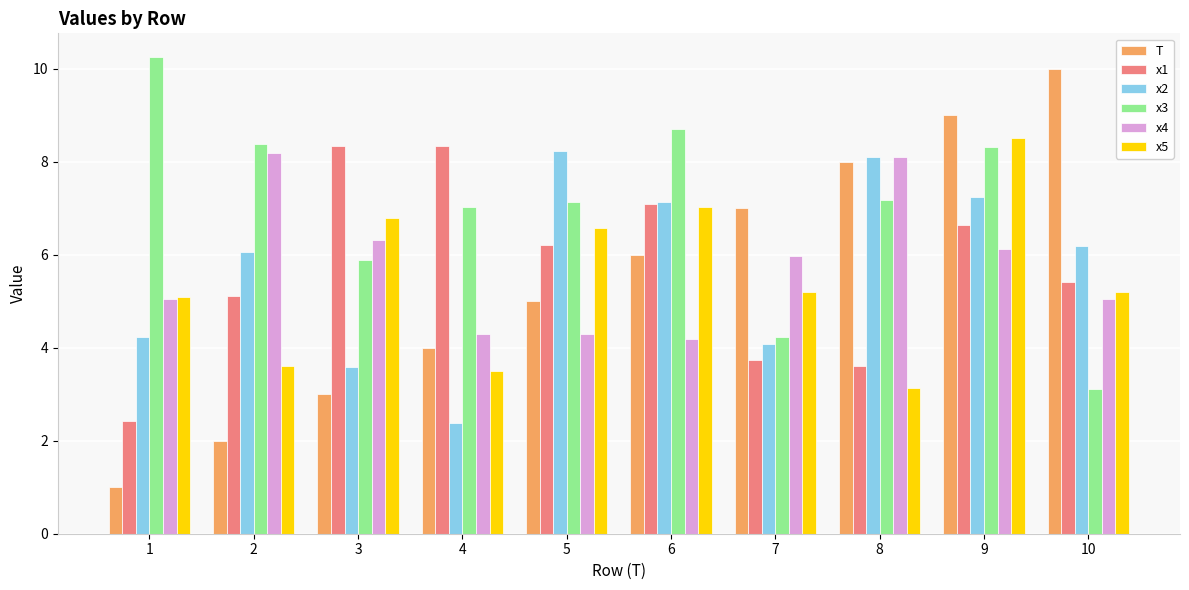

What is the sum of all x3 values?

70.3